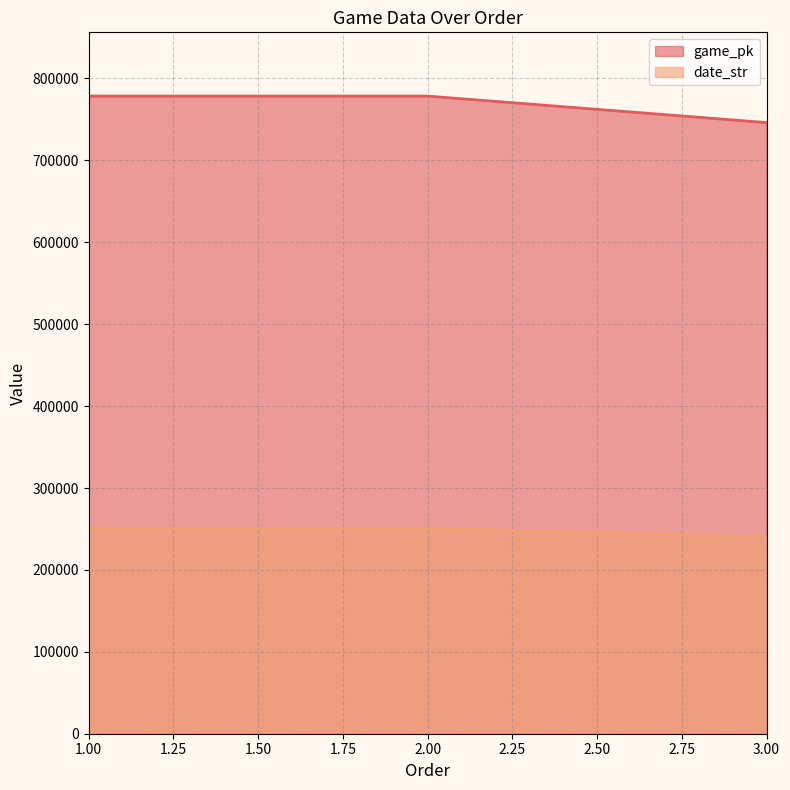

How many lines are shown in the chart?

2